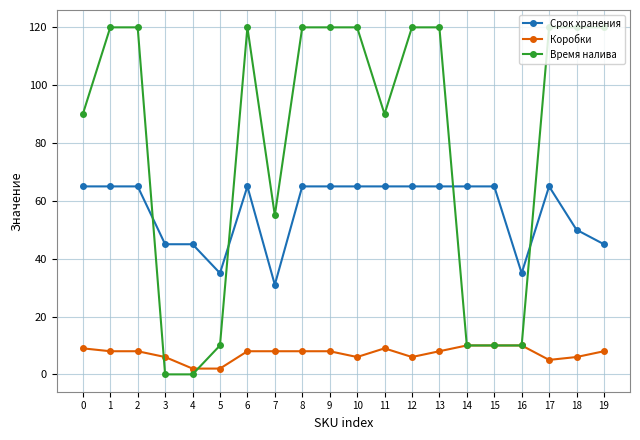

Where is Время налива nearest to the value 60?

7